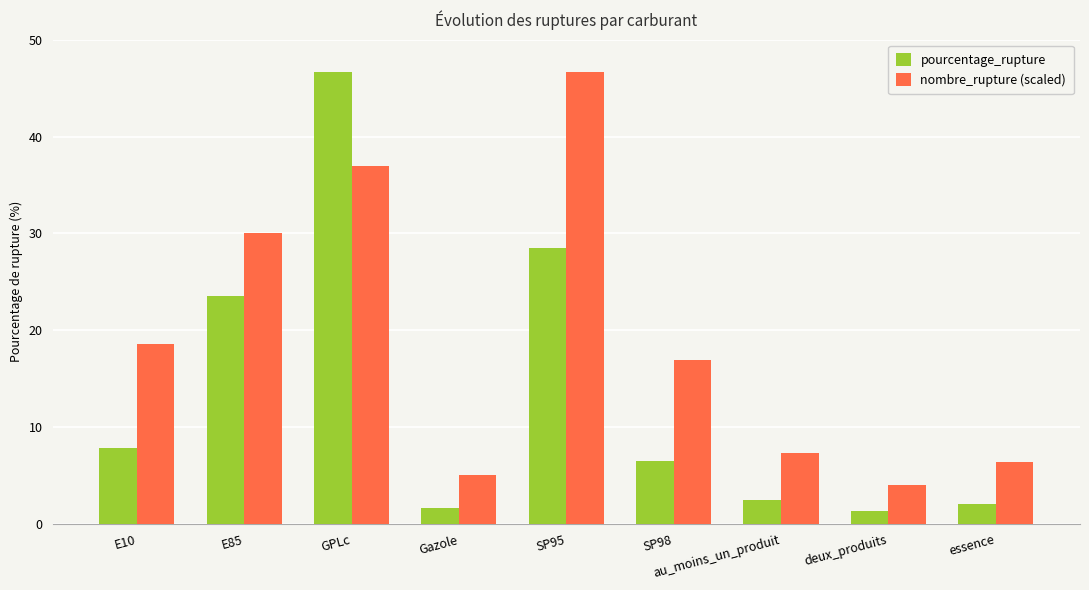

What is the label of the 5th bar from the left?

SP95